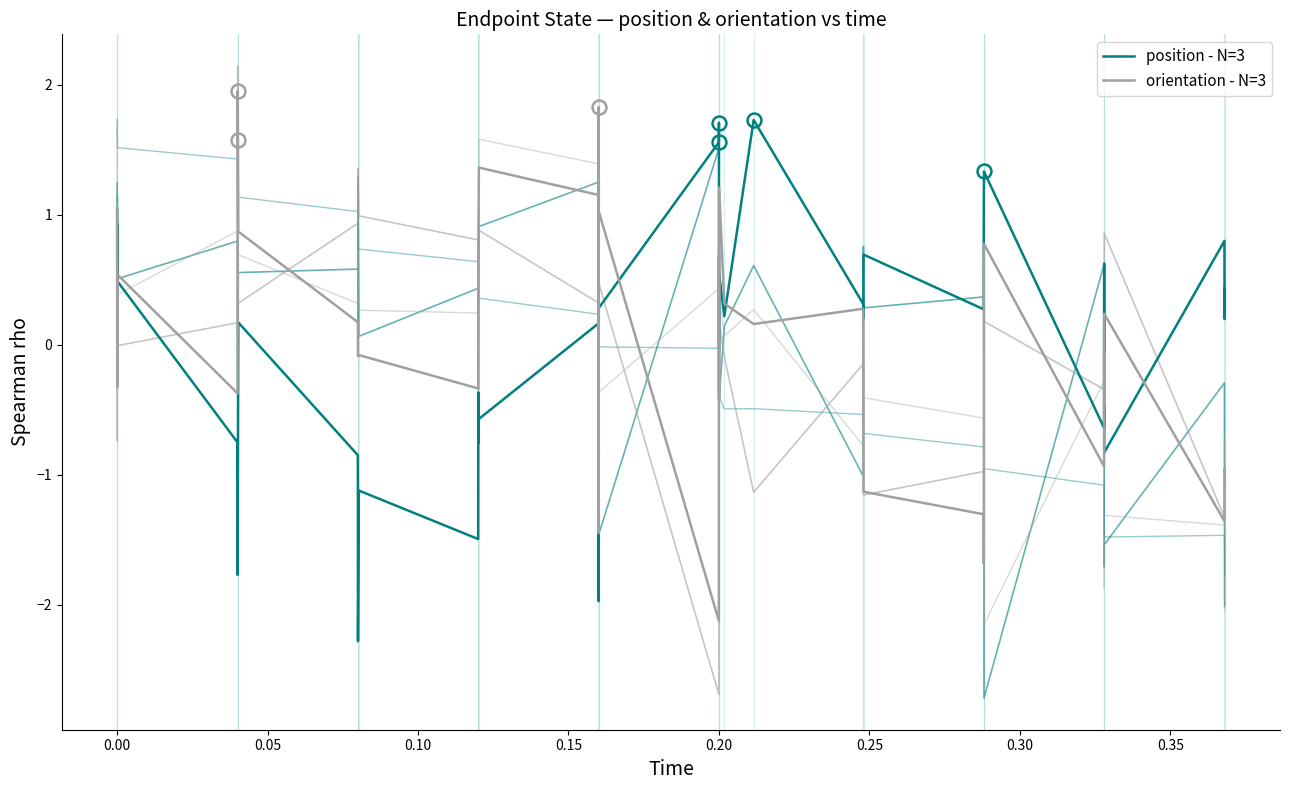

Which series has the largest range (max minus min)?

orientation - N=3